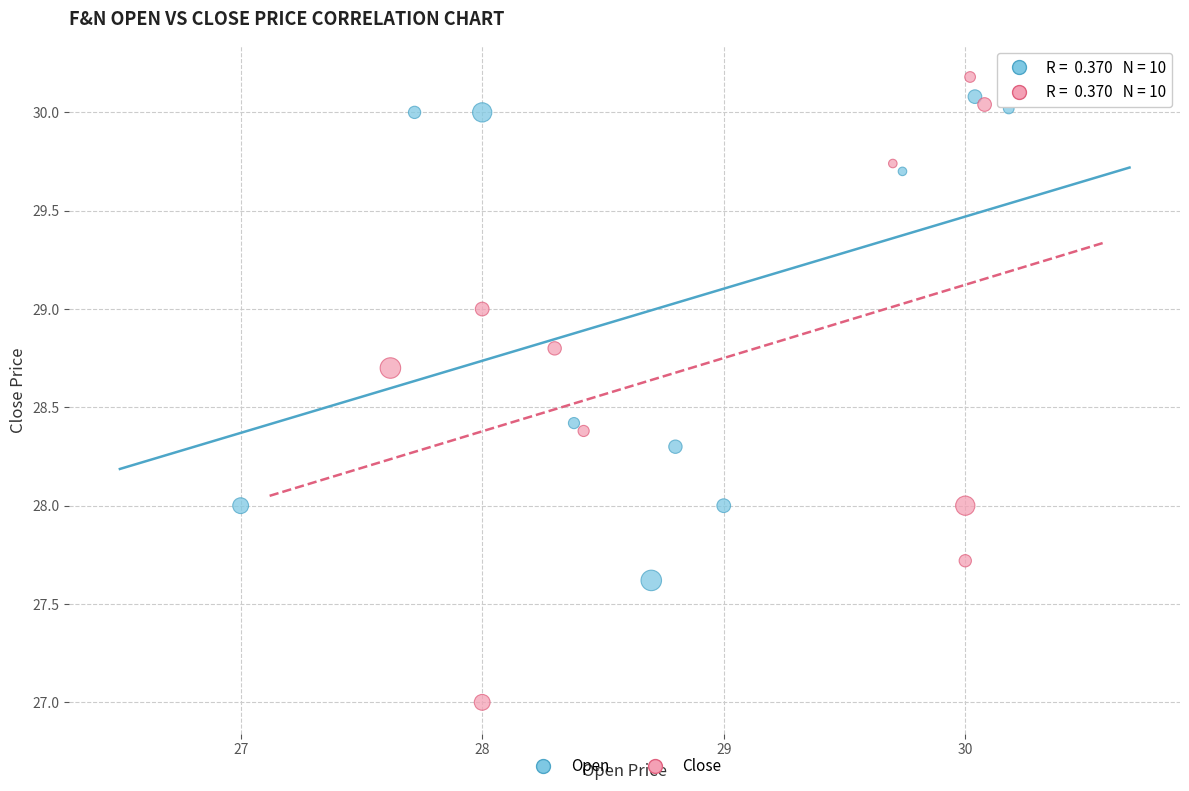

Which series contains the lowest Y value?

Close